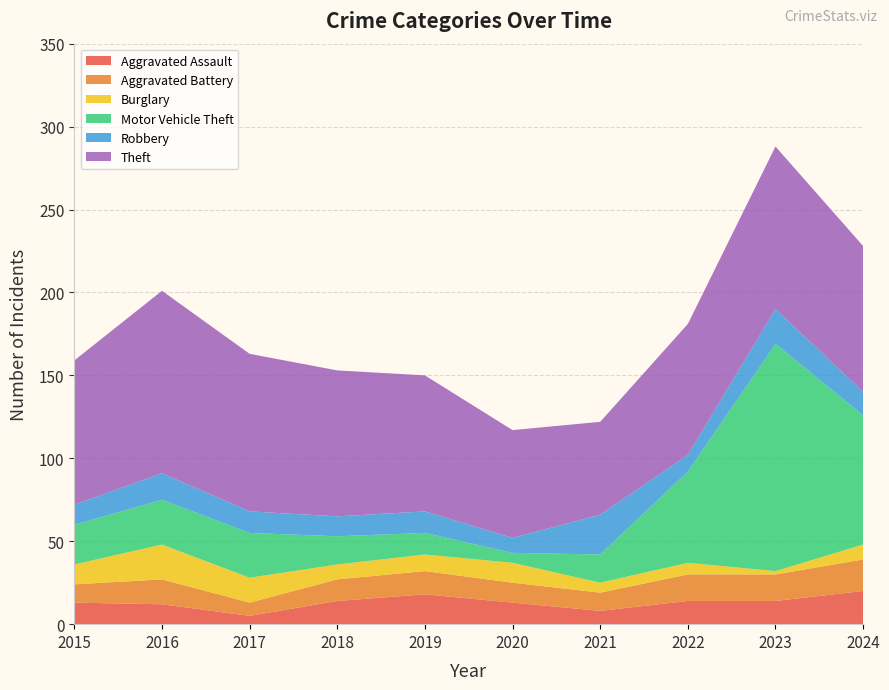

Reading left to right, extract all data points from this chart.

Aggravated Assault: 13	12	5	14	18	13	8	14	14	20
Aggravated Battery: 11	15	8	13	14	12	11	16	16	19
Burglary: 12	21	15	9	10	12	6	7	2	9
Motor Vehicle Theft: 24	27	27	17	13	6	17	55	137	78
Robbery: 12	16	13	12	13	9	24	10	21	14
Theft: 87	110	95	88	82	65	56	79	98	88